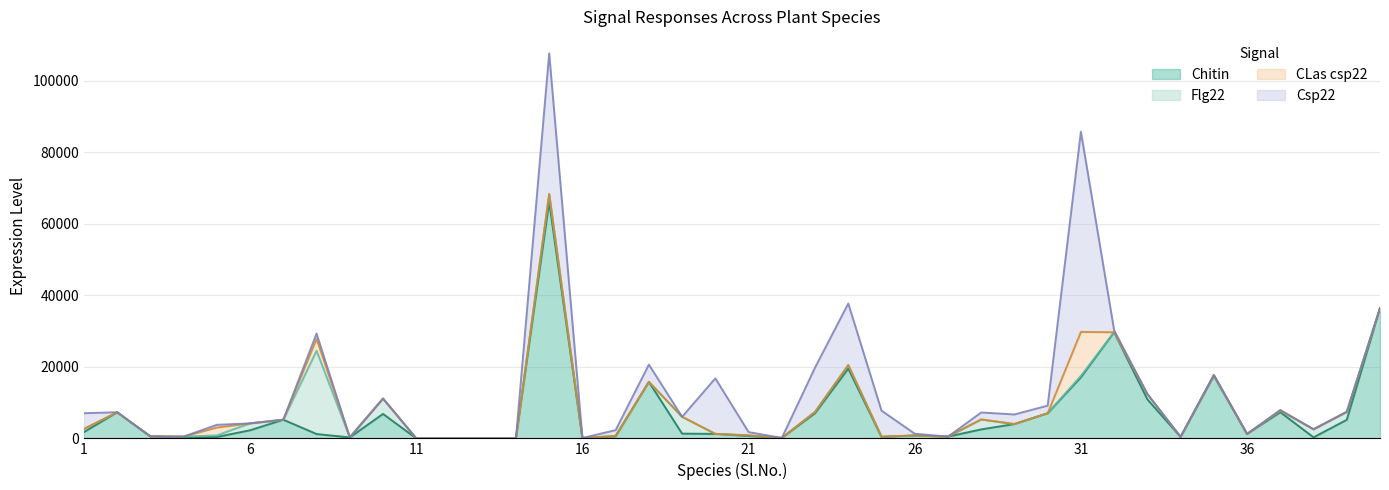

At which label does Csp22 reach its peak?

31